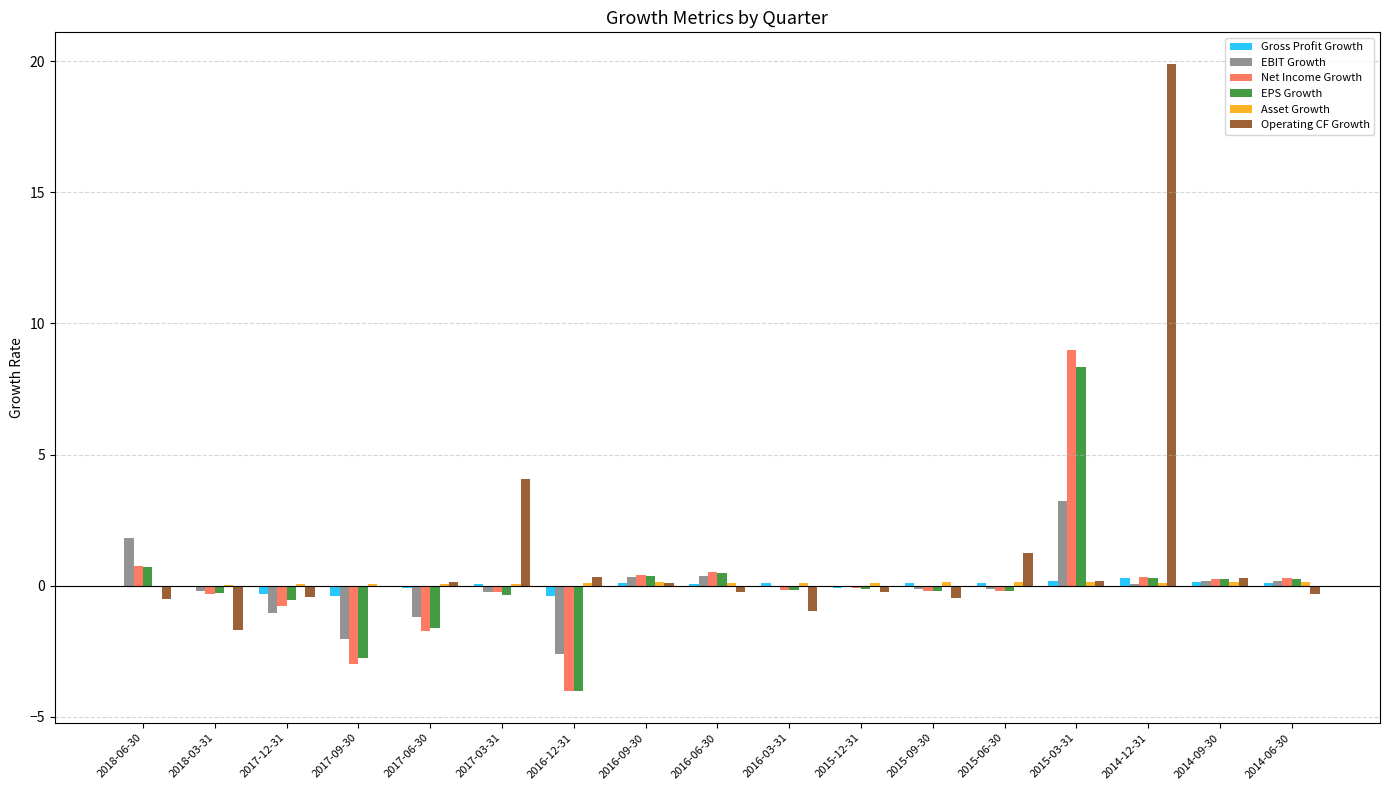

How many distinct data groups are displayed?

6